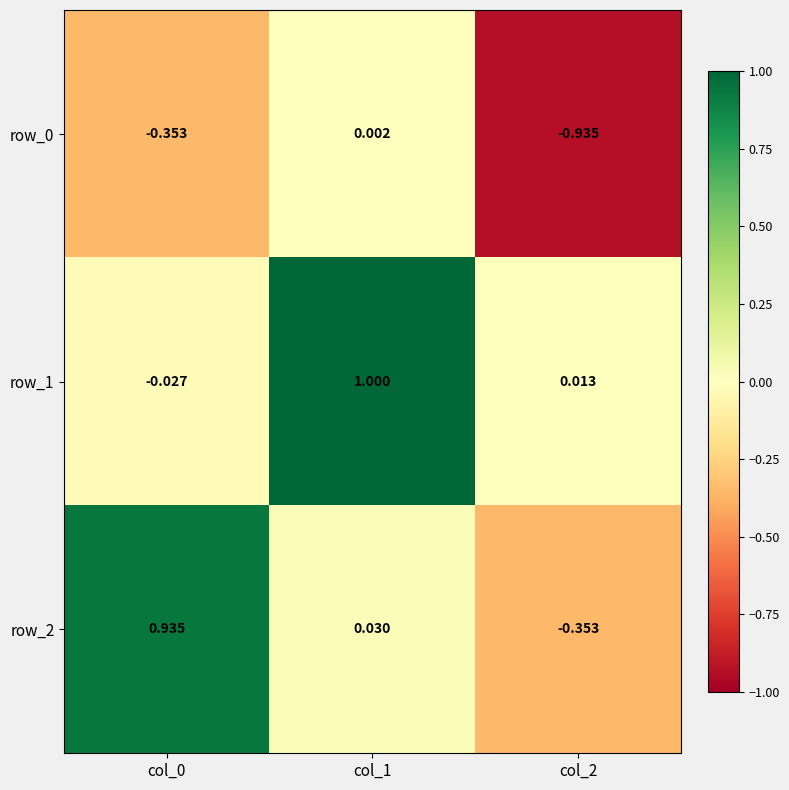

At how many categories does at least one series exceed 0?

3